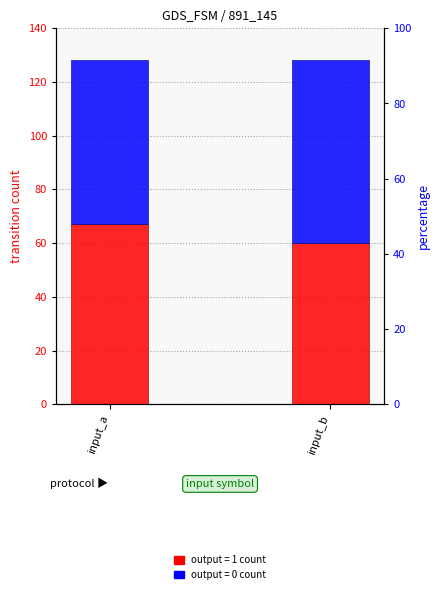

What is the minimum value for output_1 count?

60